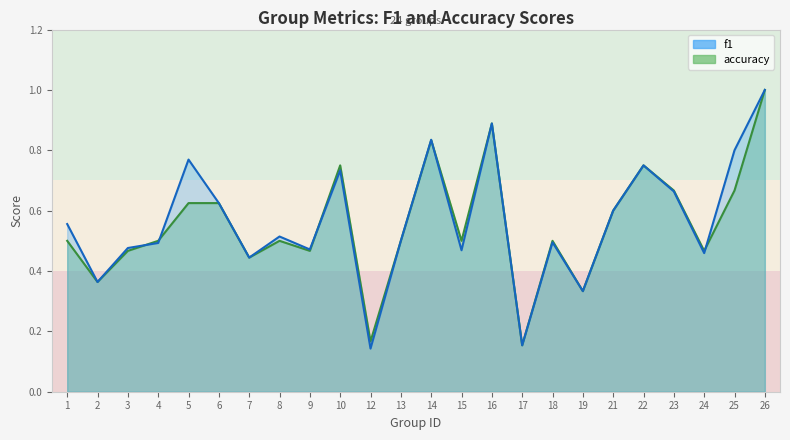

Reading right to left, extract all data points from this chart.

f1: 1.0	0.8	0.5	0.7	0.8	0.6	0.3	0.5	0.2	0.9	0.5	0.8	0.5	0.1	0.7	0.5	0.5	0.4	0.6	0.8	0.5	0.5	0.4	0.6
accuracy: 1.0	0.7	0.5	0.7	0.8	0.6	0.3	0.5	0.2	0.9	0.5	0.8	0.5	0.2	0.8	0.5	0.5	0.4	0.6	0.6	0.5	0.5	0.4	0.5